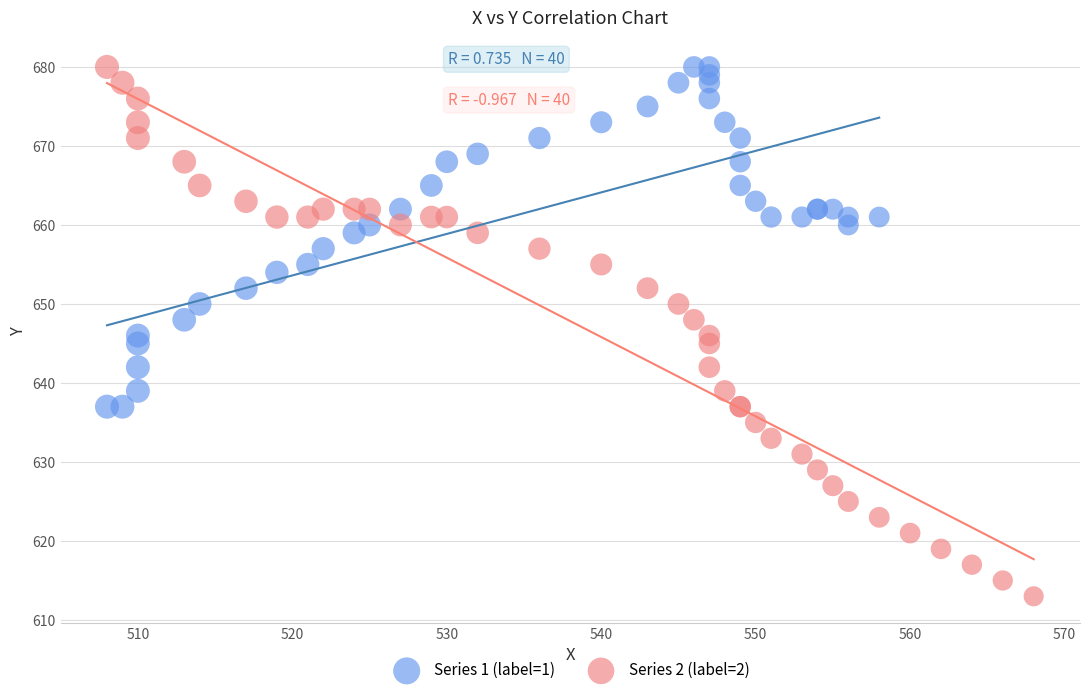

Which series has the largest Y range (max minus min)?

Series 2 (label=2)